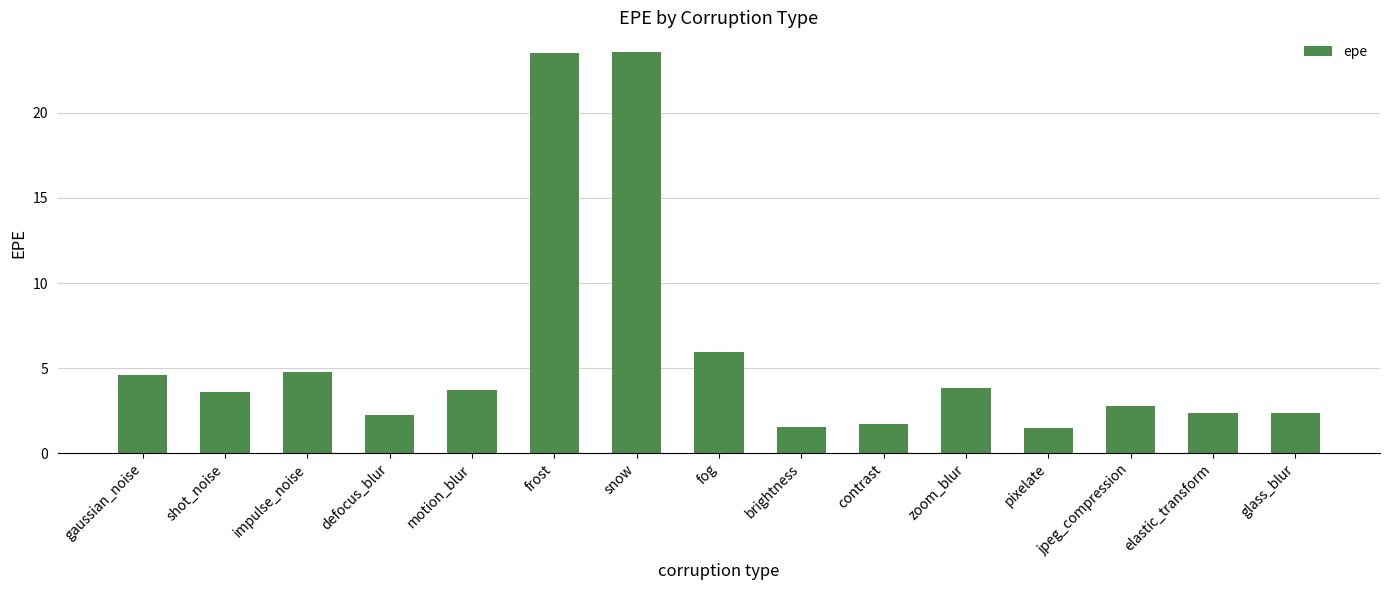

True or false: the data shows 2.8 at contrast.

False